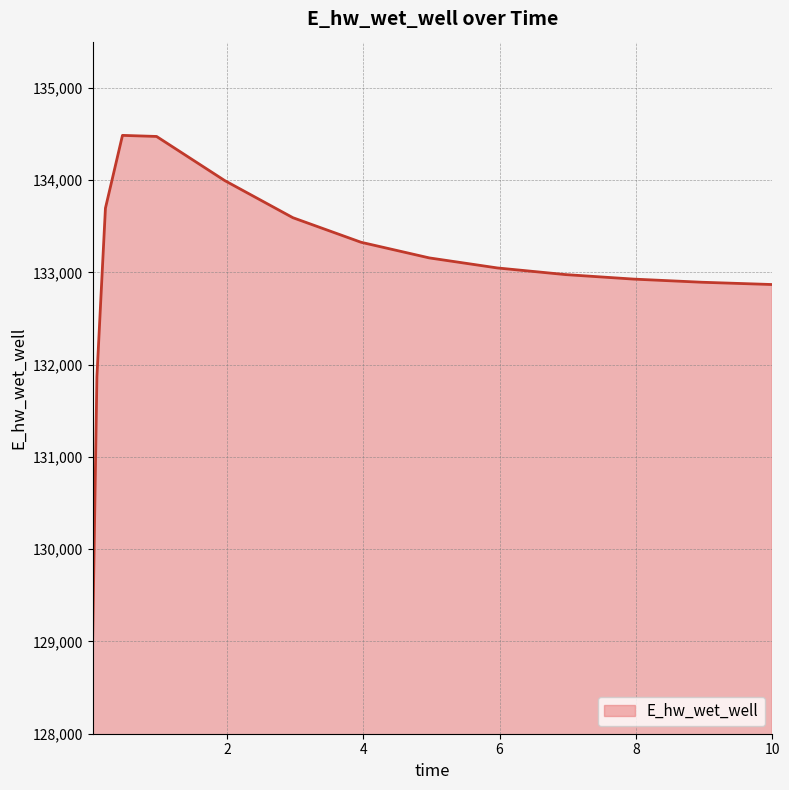

Does the chart display data point markers on the line(s)?

No